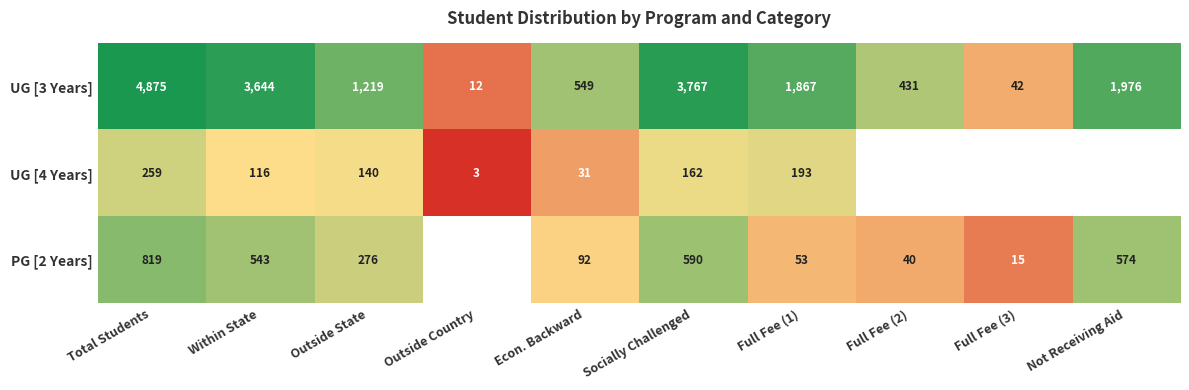

What is the lowest value of the UG [3 Years] series?

12